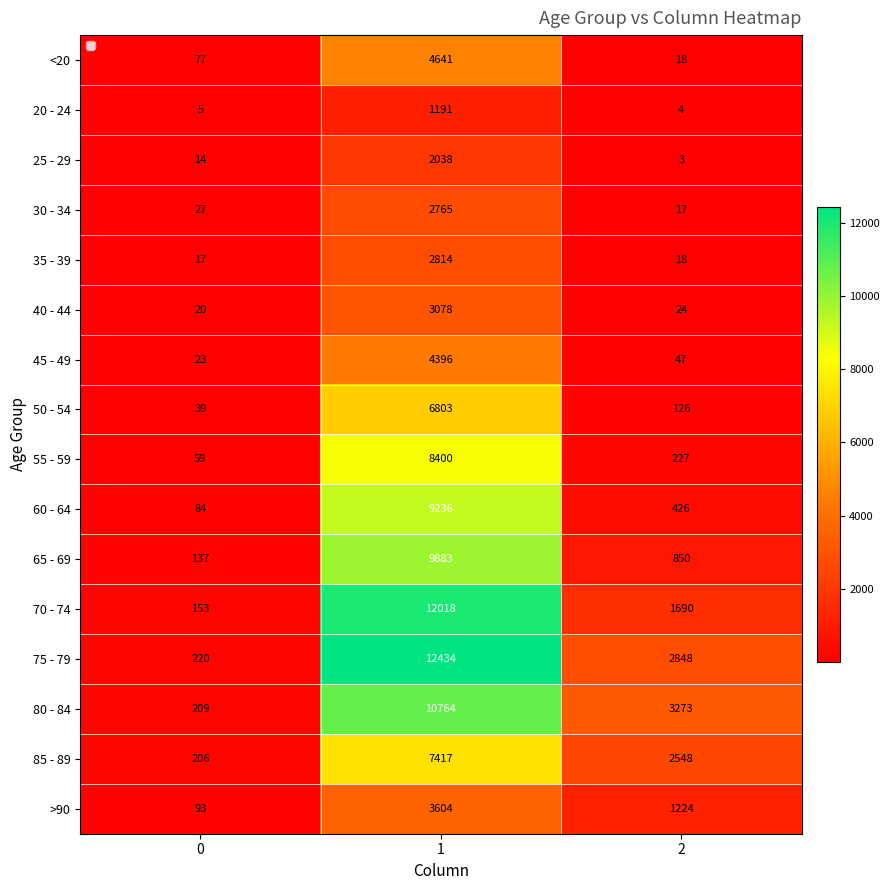

What is the average value of the 85 - 89 series?

3390